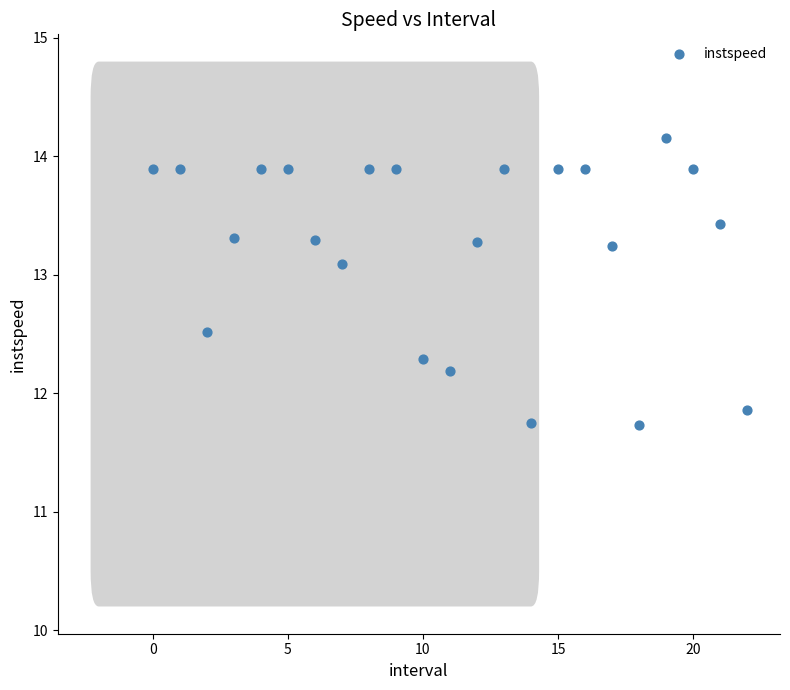

What Y value in the scatter plot is closest to 12?

11.9